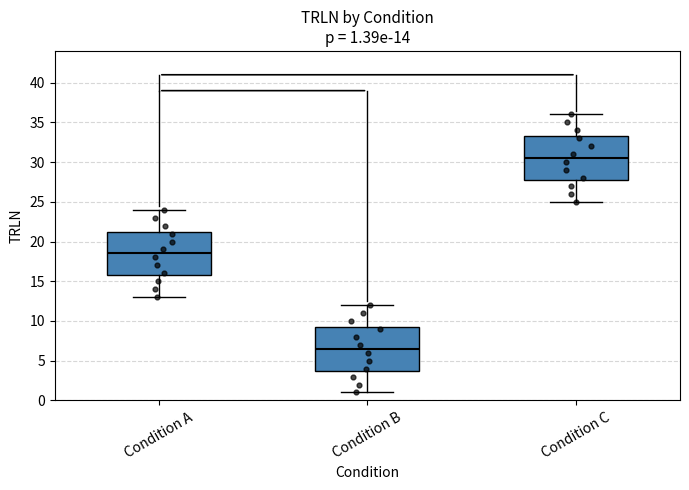

Which box's median line is the highest?

Condition C